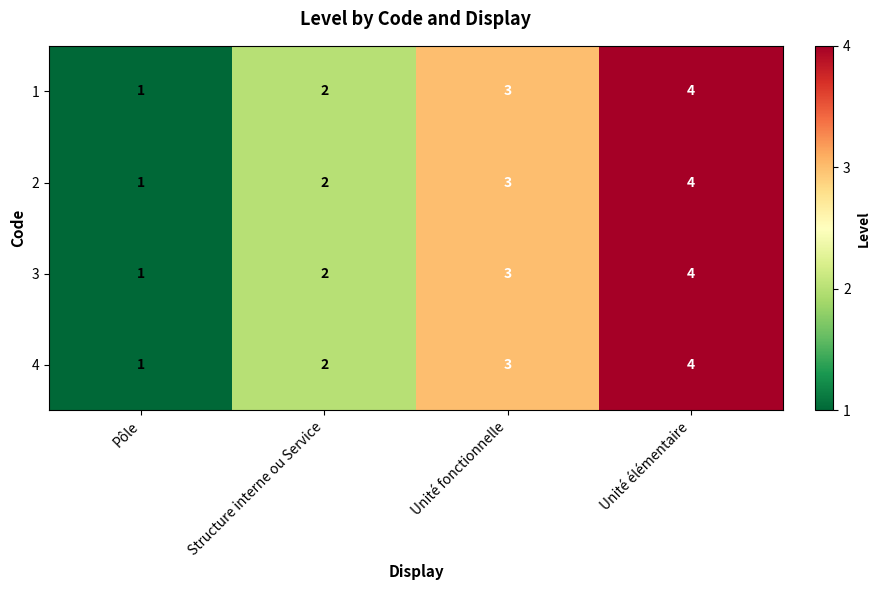

Which label corresponds to the smallest value in the chart?

Pôle